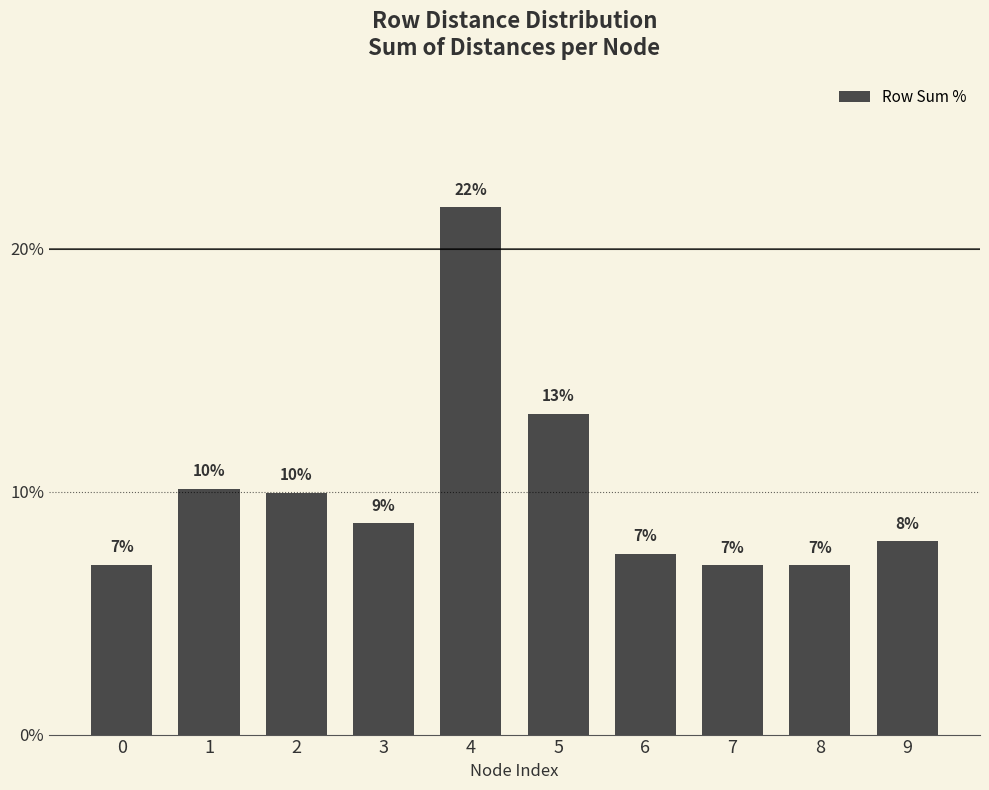

Read the value at 3.

8.7